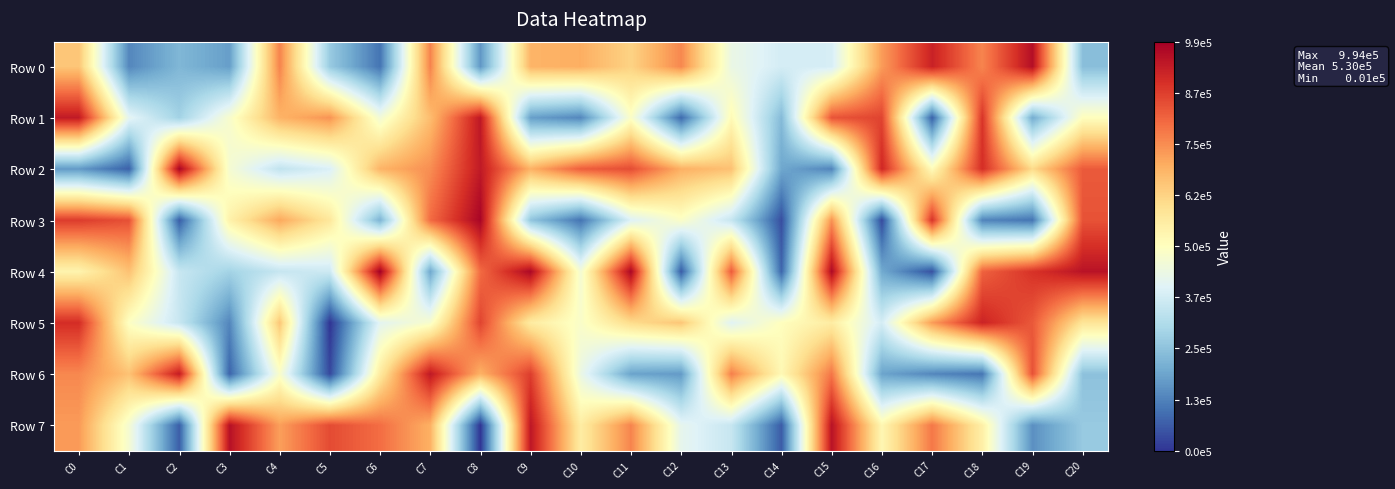

What is the total value across all series at C4?

4681355